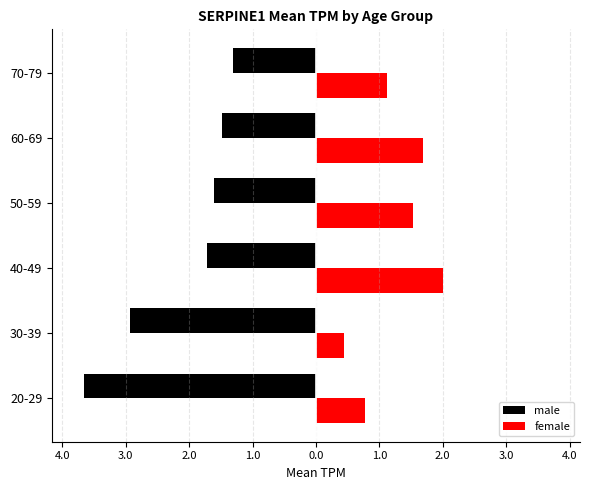

What are all the series names shown in the legend?

male, female